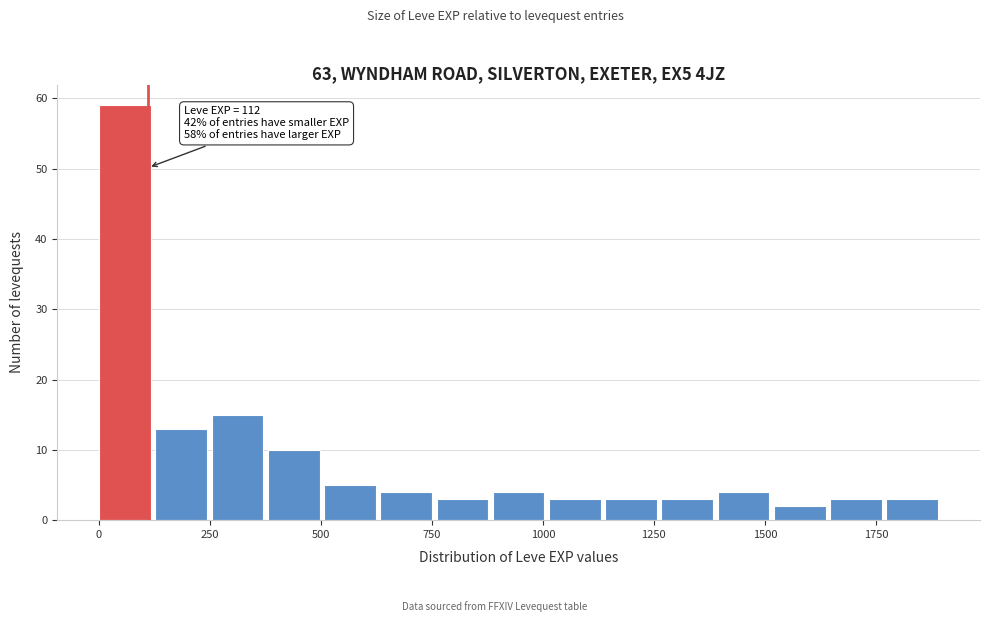

Around what value on the x-axis is the tallest bar? Give the approximate position of its centre, as read against the axis.

50